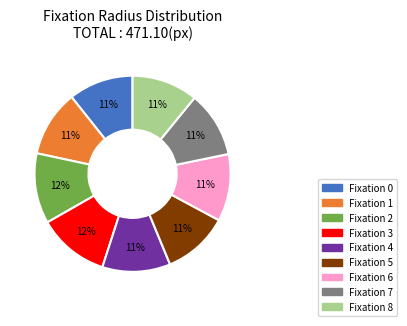

Is there a majority slice in this chart?

No